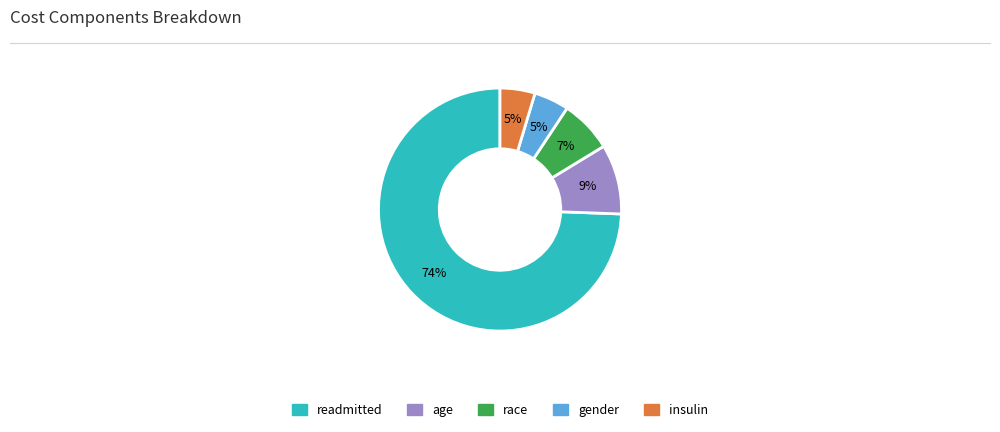

The insulin slice represents 5% of the pie. True or false?

True